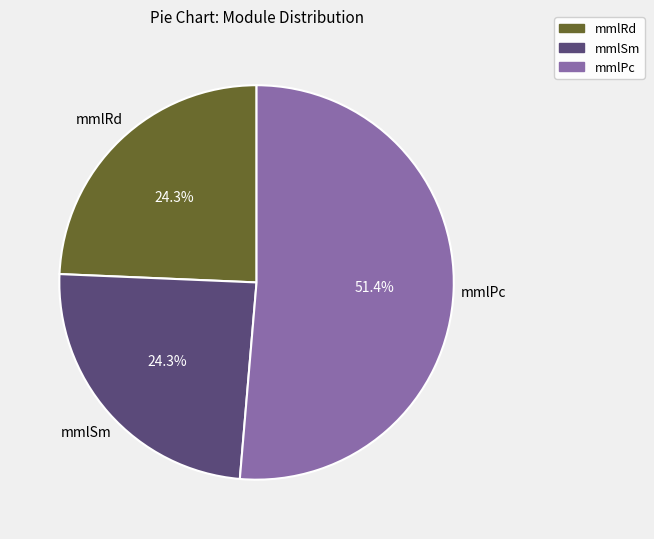

Which has a higher value, mmlPc or mmlRd?

mmlPc